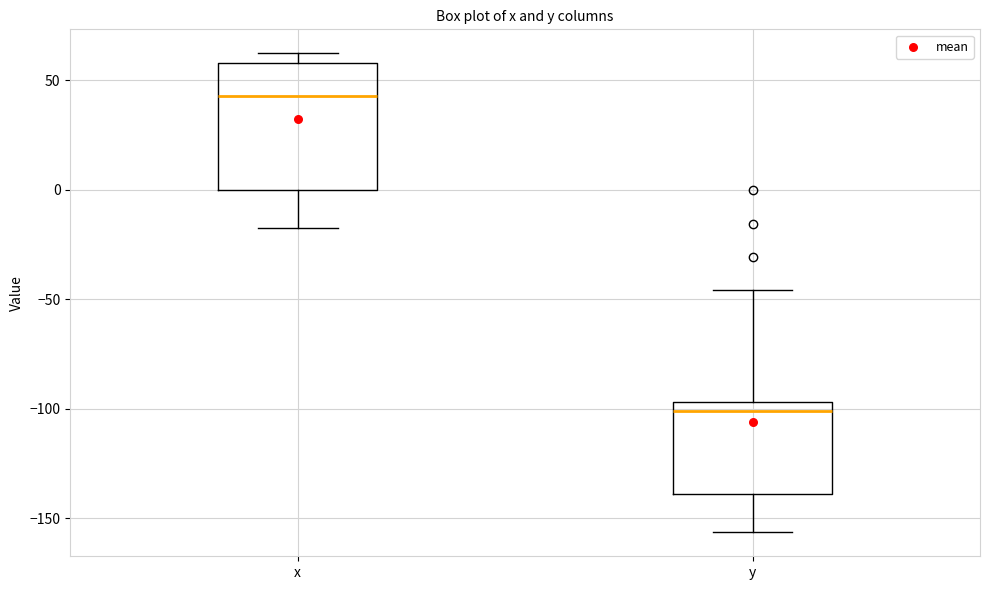

Reading left to right, read every box against the y-axis: the position of its median line, the range the box covers, and the ends of its whiskers. The values are not printed on the chart, so give them approximately, as read against the axis.

x: median 45, box 0 to 60, whiskers -15 to 60 (just above the box's upper edge)
y: median -100, box -140 to -95, whiskers -155 to -45